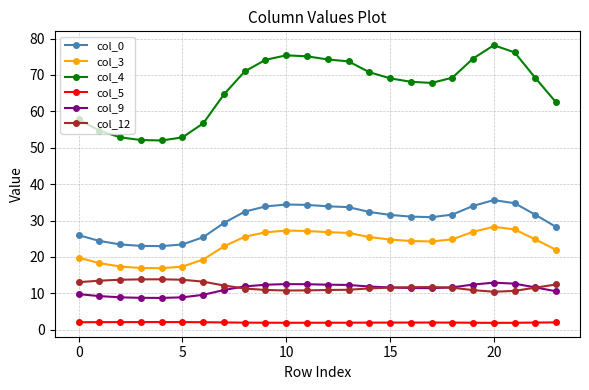

True or false: col_4 and col_12 cross at least once.

False